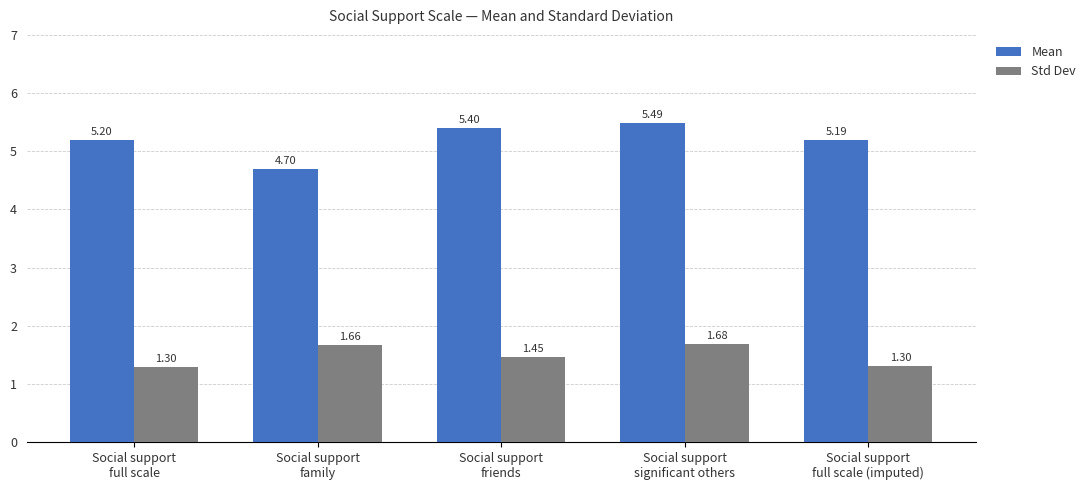

How many bars are there in total?

10